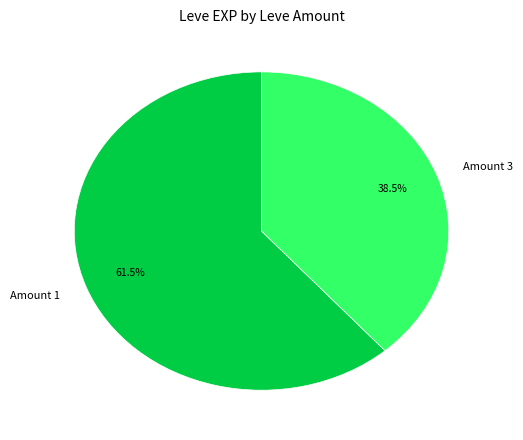

Combined, what portion of the pie is Amount 1 and Amount 3?

100.0%